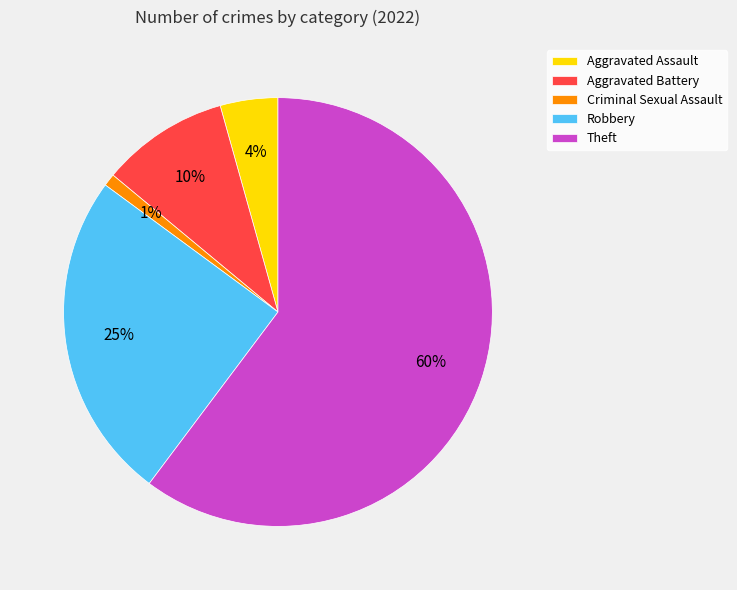

Do Aggravated Assault and Aggravated Battery together represent more than half of the pie?

No